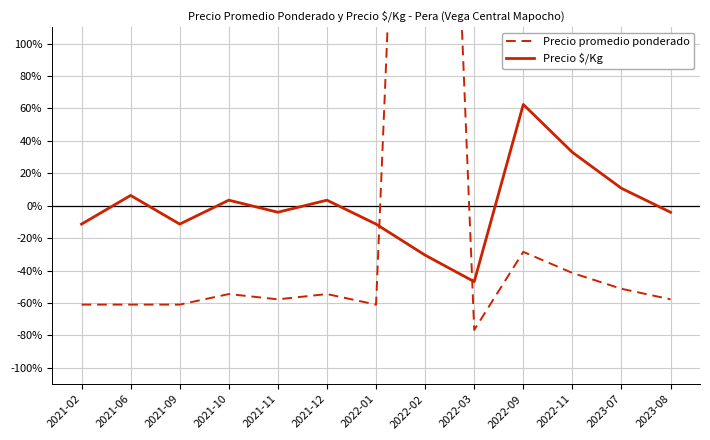

What is the total value across all series at 2021-09?

-72.3